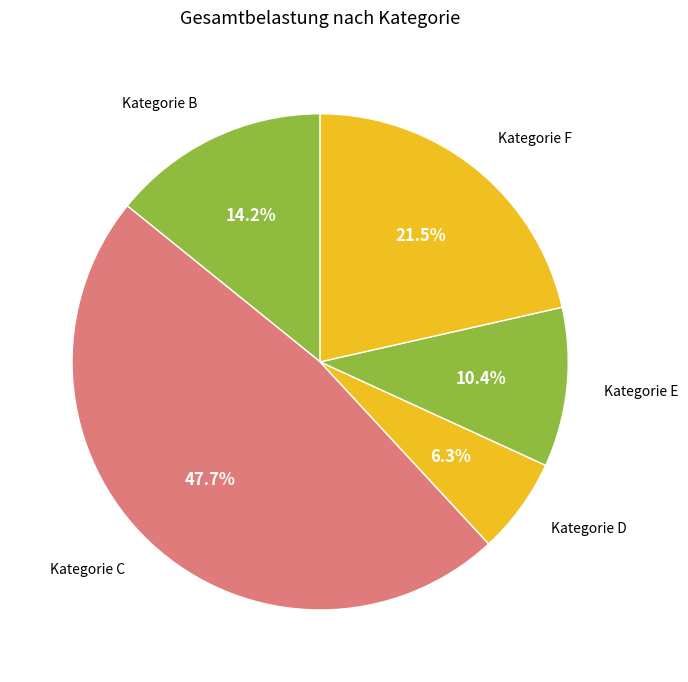

Which category has the smallest portion of the pie?

Kategorie D